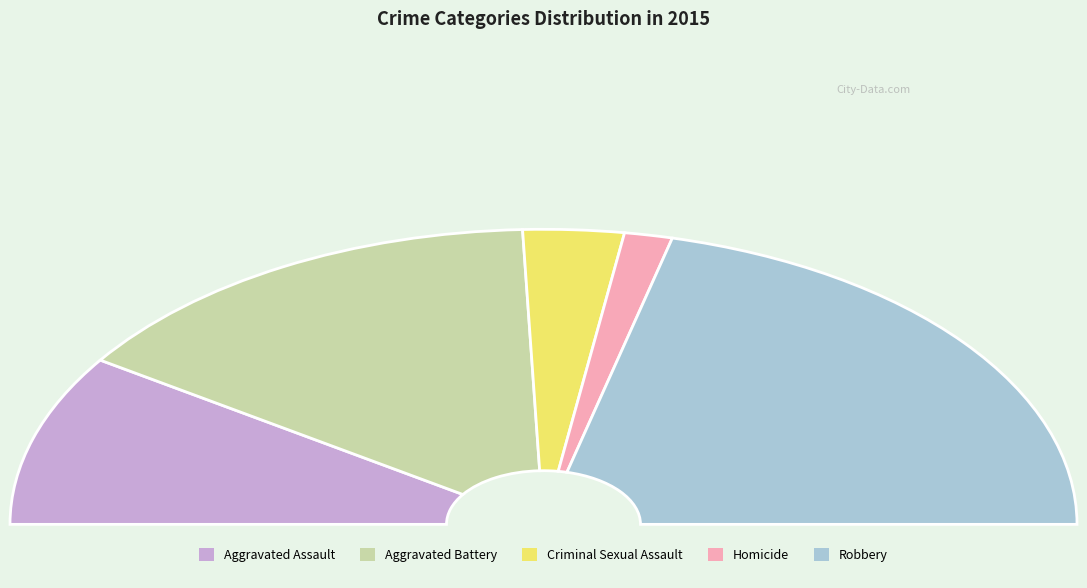

To the nearest percent, what portion does Homicide represent?

3%